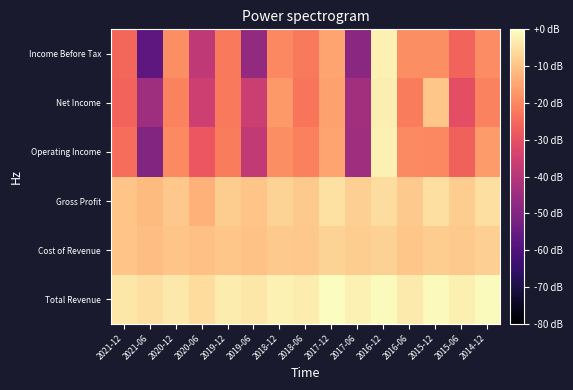

Reading left to right, list all the values displayed in this chart.

Total Revenue: 2021-12=-3.9	2021-06=-5.1	2020-12=-3.5	2020-06=-5.7	2019-12=-2.9	2019-06=-3.9	2018-12=-2.0	2018-06=-3.0	2017-12=0.0	2017-06=-2.1	2016-12=-0.5	2016-06=-3.2	2015-12=-0.7	2015-06=-2.5	2014-12=-0.5
Cost of Revenue: 2021-12=-10.0	2021-06=-10.7	2020-12=-9.9	2020-06=-10.6	2019-12=-9.5	2019-06=-10.0	2018-12=-8.9	2018-06=-9.2	2017-12=-7.2	2017-06=-8.4	2016-12=-7.6	2016-06=-9.4	2015-12=-8.4	2015-06=-8.8	2014-12=-8.1
Gross Profit: 2021-12=-9.8	2021-06=-11.5	2020-12=-9.3	2020-06=-13.0	2019-12=-8.4	2019-06=-9.8	2018-12=-7.3	2018-06=-8.8	2017-12=-5.0	2017-06=-7.9	2016-12=-5.5	2016-06=-9.0	2015-12=-5.3	2015-06=-8.2	2014-12=-5.2
Operating Income: 2021-12=-24.3	2021-06=-50.0	2020-12=-19.5	2020-06=-28.5	2019-12=-21.6	2019-06=-37.8	2018-12=-19.0	2018-06=-21.0	2017-12=-15.1	2017-06=-44.3	2016-12=-2.2	2016-06=-19.5	2015-12=-19.8	2015-06=-26.3	2014-12=-16.8
Net Income: 2021-12=-26.1	2021-06=-44.5	2020-12=-20.8	2020-06=-35.5	2019-12=-22.4	2019-06=-35.7	2018-12=-17.1	2018-06=-22.9	2017-12=-15.3	2017-06=-43.8	2016-12=-2.5	2016-06=-21.7	2015-12=-9.4	2015-06=-30.5	2014-12=-20.7
Income Before Tax: 2021-12=-25.4	2021-06=-57.1	2020-12=-19.1	2020-06=-38.2	2019-12=-22.3	2019-06=-46.8	2018-12=-19.7	2018-06=-22.3	2017-12=-15.2	2017-06=-48.4	2016-12=-2.0	2016-06=-18.9	2015-12=-19.0	2015-06=-26.1	2014-12=-19.2